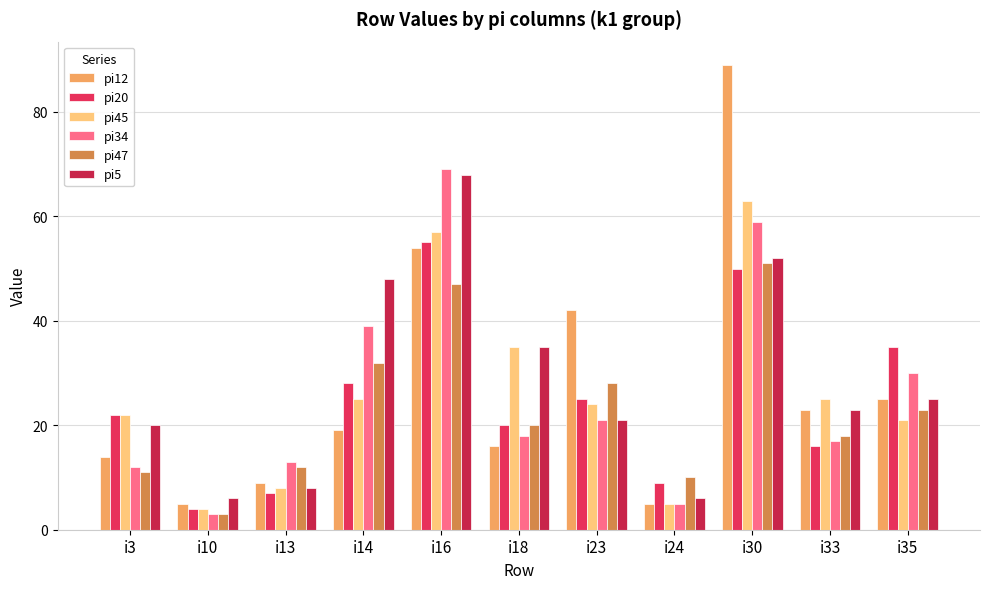

Between i23 and i35, which series saw the biggest shift?

pi12